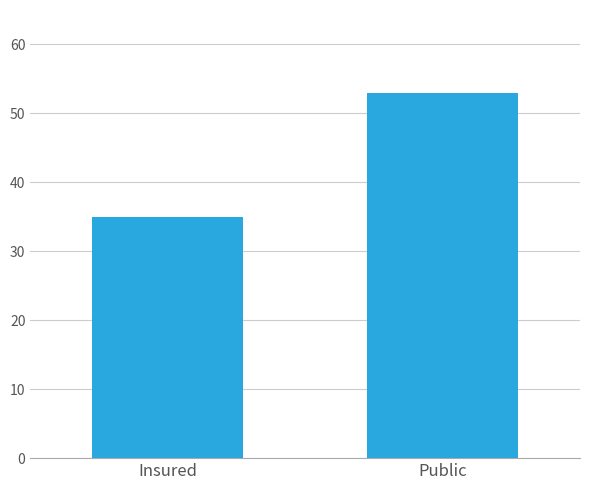

Is it true that the value at Public is 11?

False